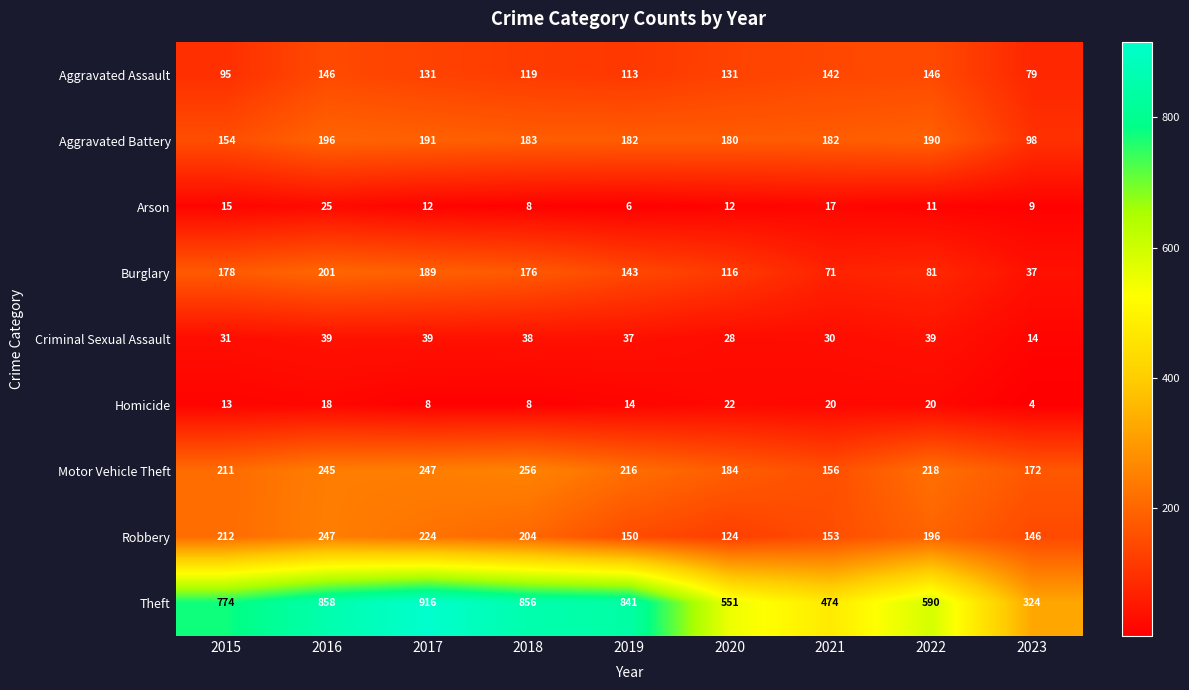

The Aggravated Assault series shows 142 at 2021. True or false?

True